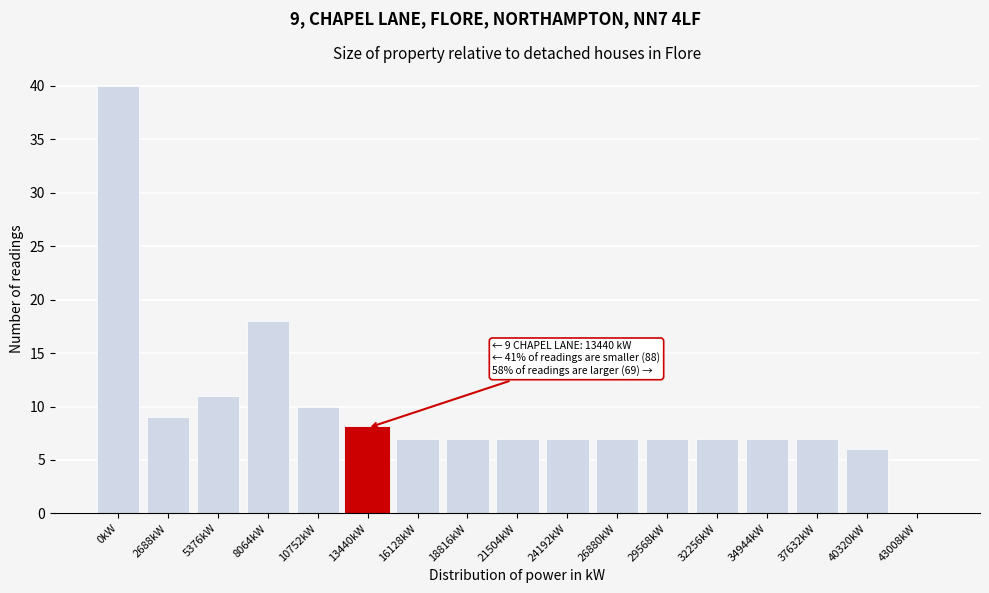

Reading left to right, transcribe all the data shown in this chart.

0kW=40	2688kW=9	5376kW=11	8064kW=18	10752kW=10	13440kW=8	16128kW=7	18816kW=7	21504kW=7	24192kW=7	26880kW=7	29568kW=7	32256kW=7	34944kW=7	37632kW=7	40320kW=6	43008kW=0